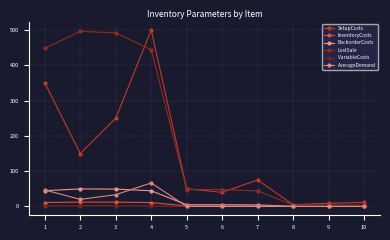

Where is LostSale nearest to the value 250?

4